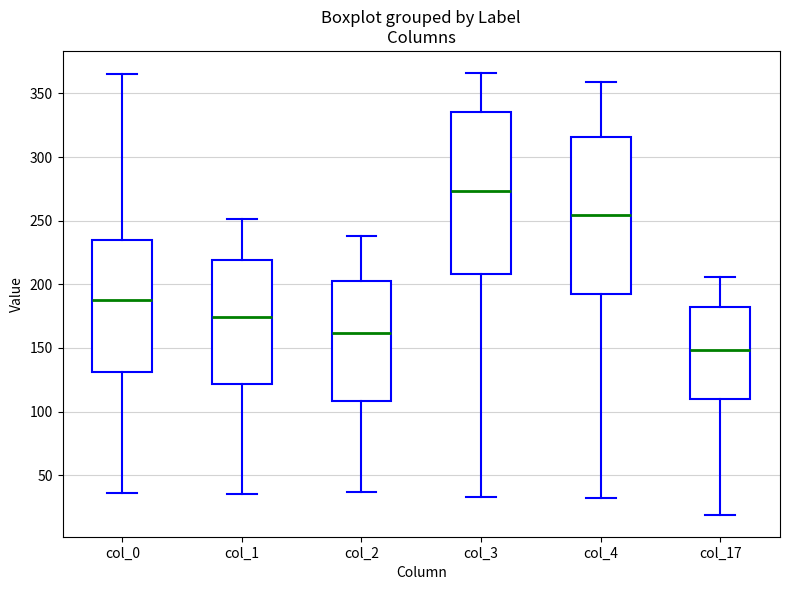

Reading left to right, transcribe this box plot: for each box, give where its median line is, the range the box spans, and where its two whiskers end, as read against the y-axis. The values are not printed on the chart, so give them approximately, as read against the axis.

col_0: median 190, box 130 to 235, whiskers 35 to 365
col_1: median 175, box 120 to 220, whiskers 35 to 250
col_2: median 160, box 110 to 205, whiskers 35 to 240
col_3: median 275, box 210 to 335, whiskers 35 to 365
col_4: median 255, box 195 to 315, whiskers 30 to 360
col_17: median 150, box 110 to 185, whiskers 20 to 205